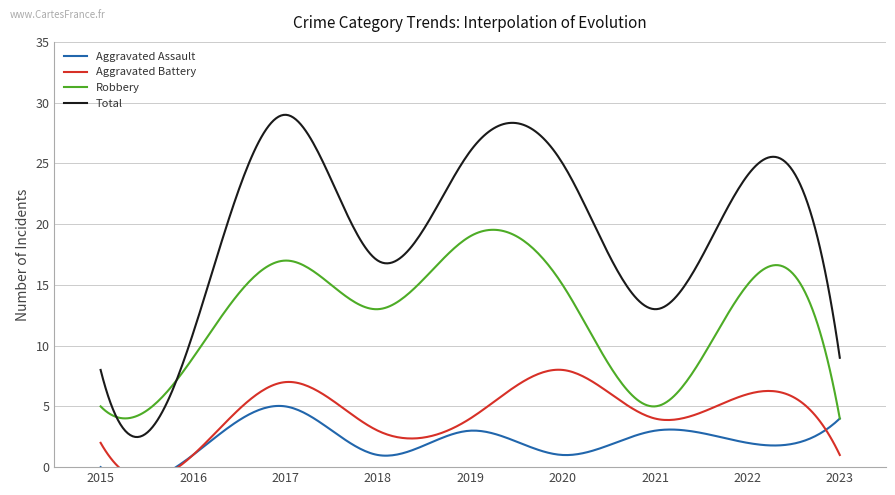

How many interior local peaks does the Aggravated Assault series have?

3